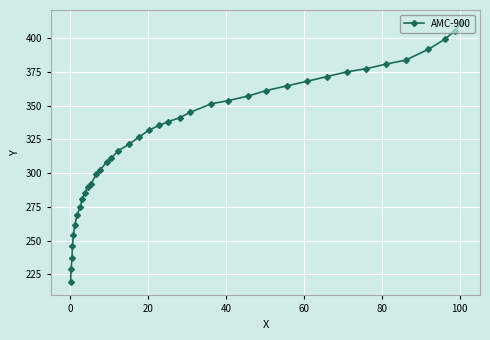

Reading left to right, what are all the values shown in this chart?

219.0	228.7	237.3	245.9	253.9	261.3	268.8	275.1	280.8	285.4	289.4	292.2	299.1	302.5	308.3	311.1	316.3	321.5	326.6	331.8	335.2	338.1	341.0	345.0	351.3	353.6	357.1	361.1	364.5	368.0	371.5	374.9	377.2	380.7	383.6	391.6	399.1	405.4	411.1